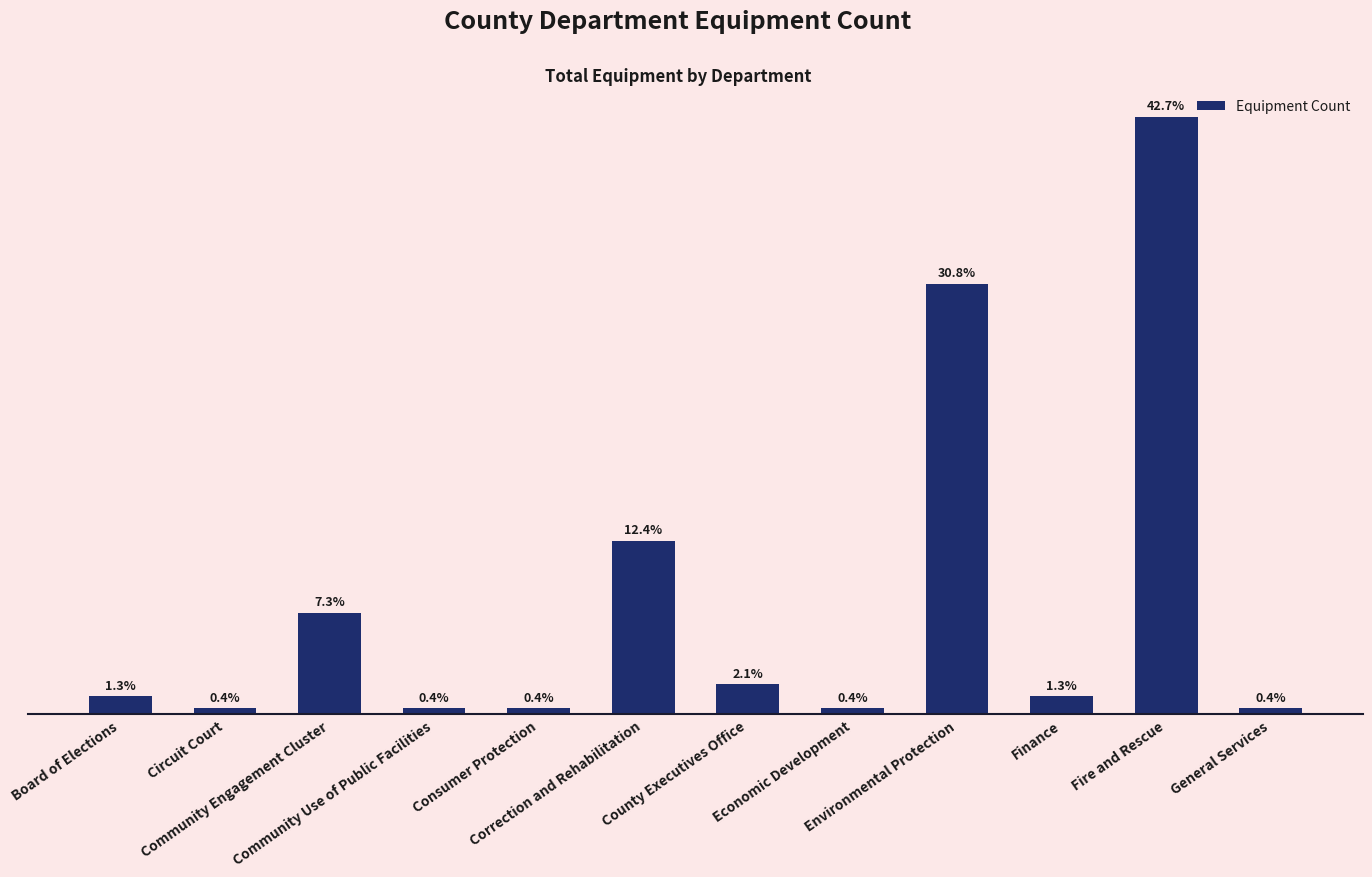

What is the average value?

20